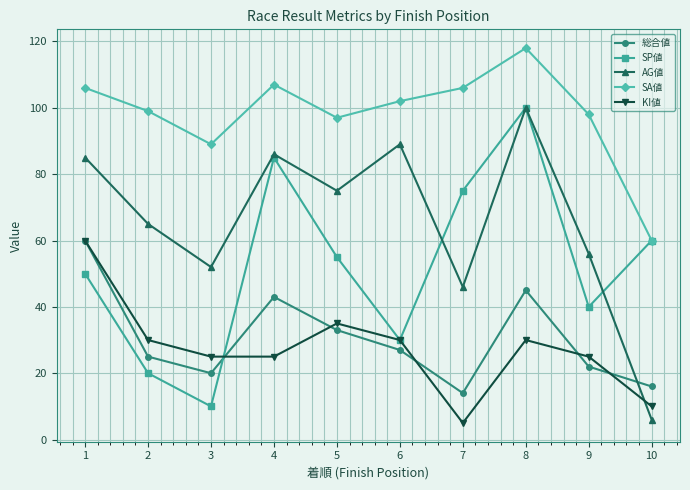

At which category does AG値 reach its first local valley?

3